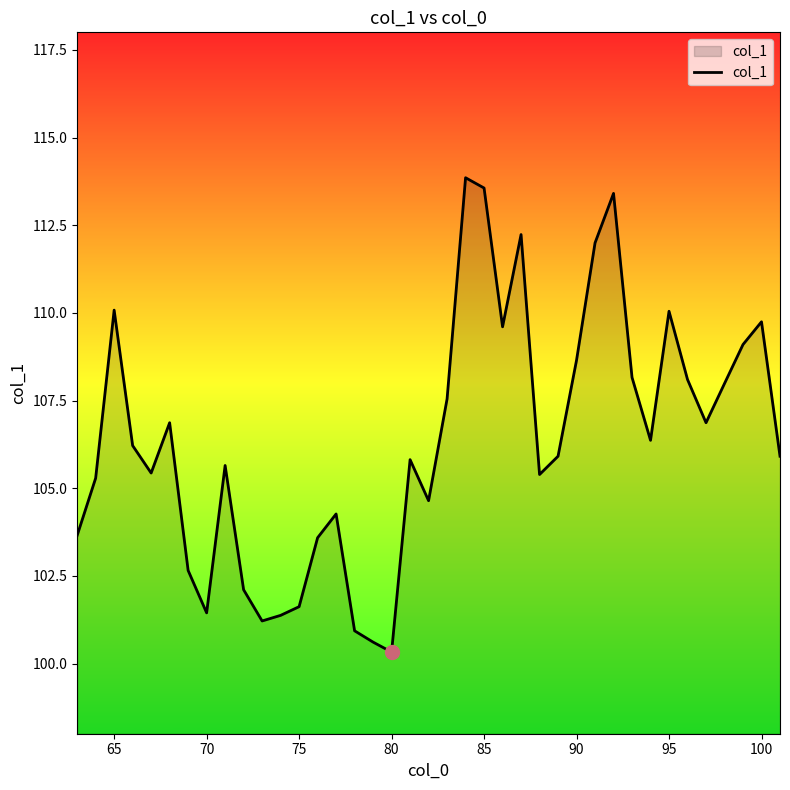

What is the minimum value shown in the chart?

100.3